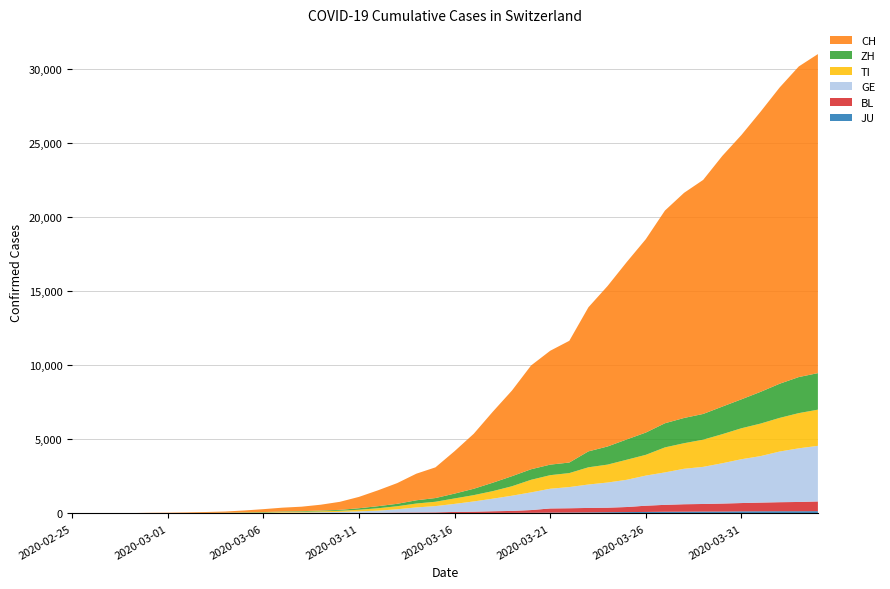

Reading left to right, list all the values displayed in this chart.

JU: 2020-02-25=0	2020-02-26=0	2020-02-27=1	2020-02-28=1	2020-02-29=1	2020-03-01=1	2020-03-02=1	2020-03-03=2	2020-03-04=2	2020-03-05=4	2020-03-06=4	2020-03-07=5	2020-03-08=5	2020-03-09=7	2020-03-10=7	2020-03-11=7	2020-03-12=12	2020-03-13=17	2020-03-14=18	2020-03-15=19	2020-03-16=25	2020-03-17=29	2020-03-18=32	2020-03-19=36	2020-03-20=44	2020-03-21=54	2020-03-22=61	2020-03-23=69	2020-03-24=82	2020-03-25=92	2020-03-26=100	2020-03-27=114	2020-03-28=119	2020-03-29=127	2020-03-30=128	2020-03-31=140	2020-04-01=145	2020-04-02=149	2020-04-03=149	2020-04-04=154
BL: 2020-02-25=0	2020-02-26=0	2020-02-27=0	2020-02-28=1	2020-02-29=2	2020-03-01=2	2020-03-02=2	2020-03-03=2	2020-03-04=2	2020-03-05=6	2020-03-06=6	2020-03-07=15	2020-03-08=19	2020-03-09=20	2020-03-10=22	2020-03-11=26	2020-03-12=26	2020-03-13=42	2020-03-14=47	2020-03-15=54	2020-03-16=76	2020-03-17=89	2020-03-18=116	2020-03-19=134	2020-03-20=184	2020-03-21=282	2020-03-22=289	2020-03-23=302	2020-03-24=306	2020-03-25=341	2020-03-26=422	2020-03-27=466	2020-03-28=502	2020-03-29=511	2020-03-30=539	2020-03-31=561	2020-04-01=588	2020-04-02=610	2020-04-03=625	2020-04-04=656
GE: 2020-02-25=0	2020-02-26=1	2020-02-27=1	2020-02-28=4	2020-02-29=8	2020-03-01=9	2020-03-02=10	2020-03-03=13	2020-03-04=14	2020-03-05=17	2020-03-06=25	2020-03-07=38	2020-03-08=40	2020-03-09=56	2020-03-10=76	2020-03-11=109	2020-03-12=150	2020-03-13=222	2020-03-14=340	2020-03-15=423	2020-03-16=544	2020-03-17=692	2020-03-18=848	2020-03-19=1027	2020-03-20=1194	2020-03-21=1331	2020-03-22=1430	2020-03-23=1582	2020-03-24=1699	2020-03-25=1837	2020-03-26=2033	2020-03-27=2190	2020-03-28=2393	2020-03-29=2505	2020-03-30=2721	2020-03-31=2958	2020-04-01=3137	2020-04-02=3420	2020-04-03=3621	2020-04-04=3753
TI: 2020-02-25=0	2020-02-26=1	2020-02-27=1	2020-02-28=1	2020-02-29=2	2020-03-01=2	2020-03-02=4	2020-03-03=8	2020-03-04=13	2020-03-05=25	2020-03-06=28	2020-03-07=41	2020-03-08=49	2020-03-09=61	2020-03-10=75	2020-03-11=108	2020-03-12=163	2020-03-13=206	2020-03-14=265	2020-03-15=293	2020-03-16=368	2020-03-17=426	2020-03-18=511	2020-03-19=638	2020-03-20=849	2020-03-21=916	2020-03-22=945	2020-03-23=1162	2020-03-24=1209	2020-03-25=1354	2020-03-26=1401	2020-03-27=1688	2020-03-28=1727	2020-03-29=1837	2020-03-30=1962	2020-03-31=2091	2020-04-01=2195	2020-04-02=2271	2020-04-03=2377	2020-04-04=2442
ZH: 2020-02-25=0	2020-02-26=0	2020-02-27=2	2020-02-28=2	2020-02-29=6	2020-03-01=7	2020-03-02=10	2020-03-03=13	2020-03-04=15	2020-03-05=23	2020-03-06=29	2020-03-07=34	2020-03-08=40	2020-03-09=49	2020-03-10=62	2020-03-11=101	2020-03-12=140	2020-03-13=163	2020-03-14=218	2020-03-15=250	2020-03-16=326	2020-03-17=429	2020-03-18=568	2020-03-19=679	2020-03-20=711	2020-03-21=711	2020-03-22=711	2020-03-23=1075	2020-03-24=1223	2020-03-25=1370	2020-03-26=1502	2020-03-27=1629	2020-03-28=1703	2020-03-29=1735	2020-03-30=1861	2020-03-31=1952	2020-04-01=2141	2020-04-02=2305	2020-04-03=2433	2020-04-04=2466
CH: 2020-02-25=0	2020-02-26=2	2020-02-27=6	2020-02-28=13	2020-02-29=23	2020-03-01=29	2020-03-02=40	2020-03-03=59	2020-03-04=83	2020-03-05=125	2020-03-06=197	2020-03-07=257	2020-03-08=303	2020-03-09=396	2020-03-10=542	2020-03-11=766	2020-03-12=1072	2020-03-13=1398	2020-03-14=1795	2020-03-15=2072	2020-03-16=2864	2020-03-17=3710	2020-03-18=4794	2020-03-19=5781	2020-03-20=7005	2020-03-21=7686	2020-03-22=8217	2020-03-23=9727	2020-03-24=10831	2020-03-25=11970	2020-03-26=13054	2020-03-27=14356	2020-03-28=15195	2020-03-29=15798	2020-03-30=16920	2020-03-31=17842	2020-04-01=18908	2020-04-02=19997	2020-04-03=20965	2020-04-04=21535